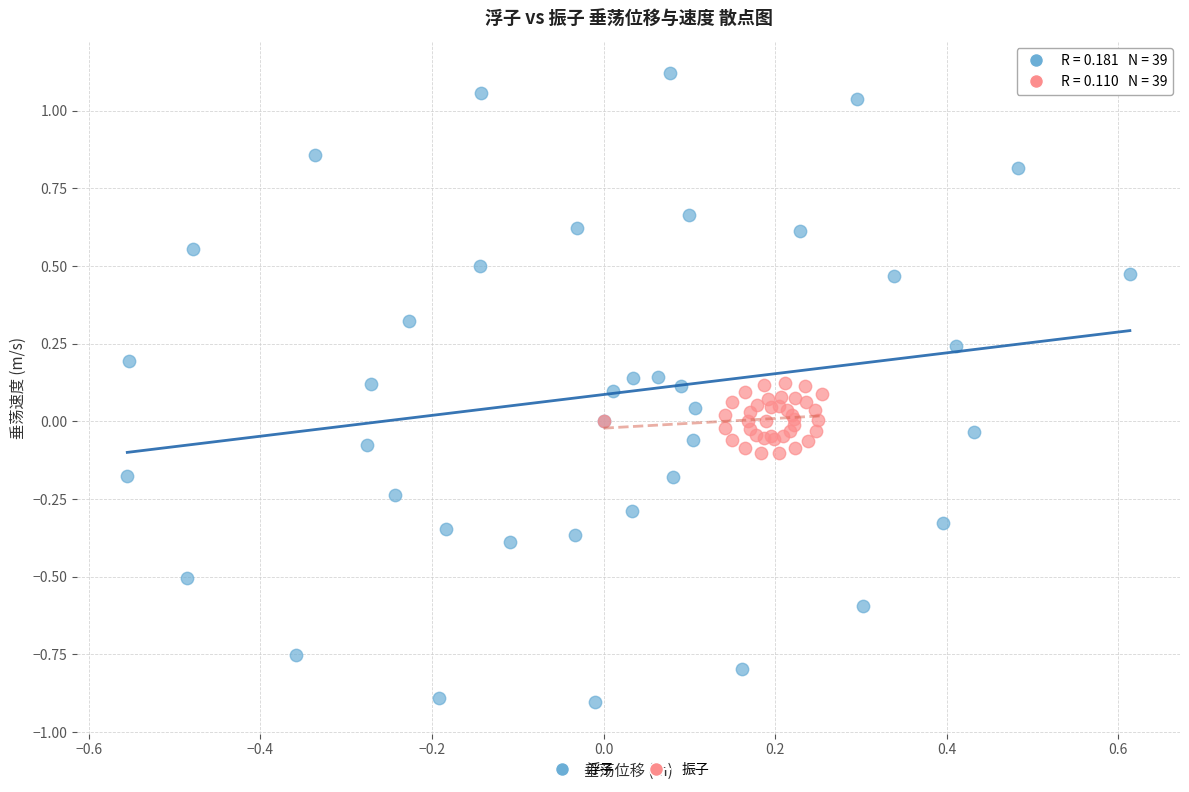

Which series has the widest spread of Y values?

浮子